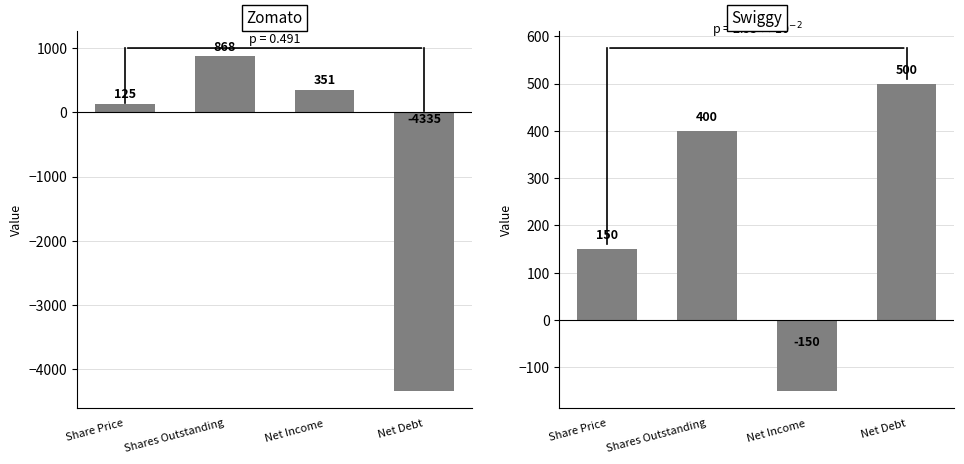

Where is Swiggy nearest to the value 175?

Share Price